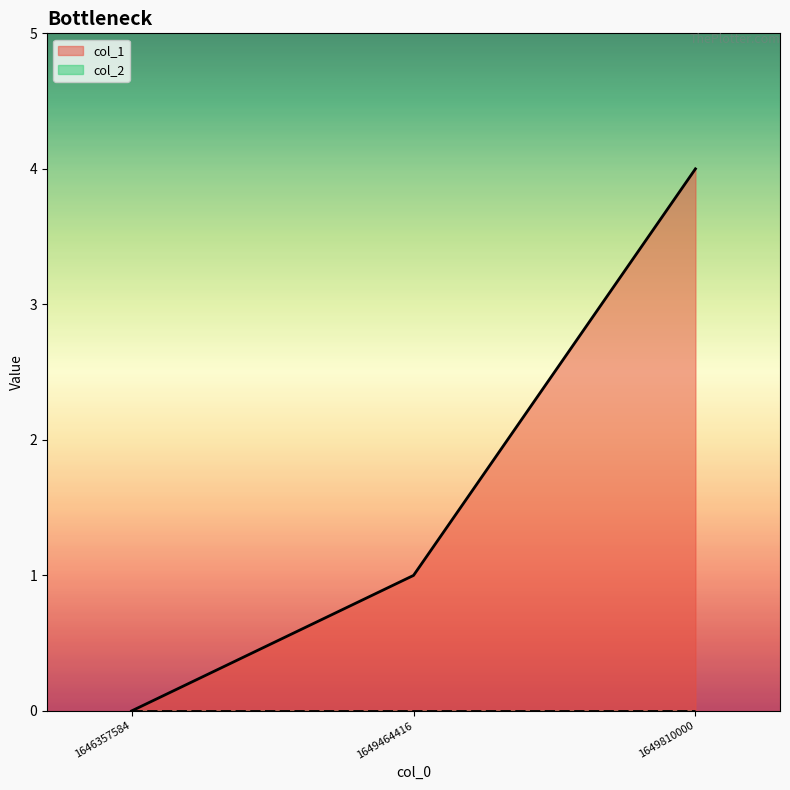

Reading left to right, transcribe all the data shown in this chart.

0	1	4